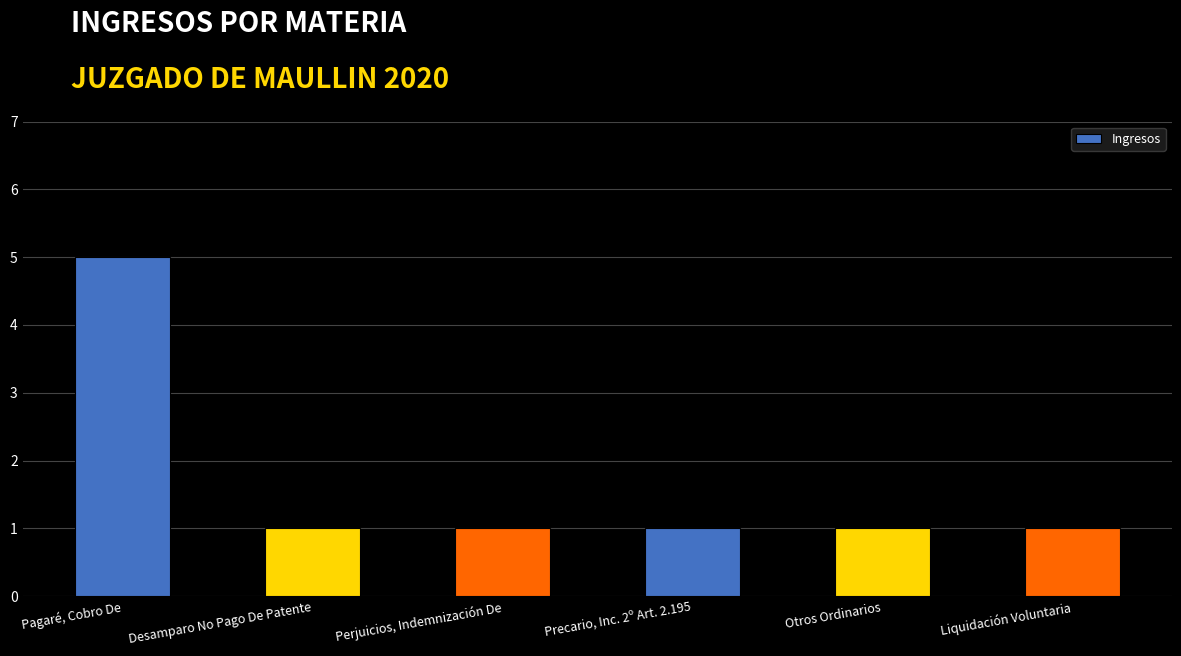

What is the value of the 6th bar from the left?

1